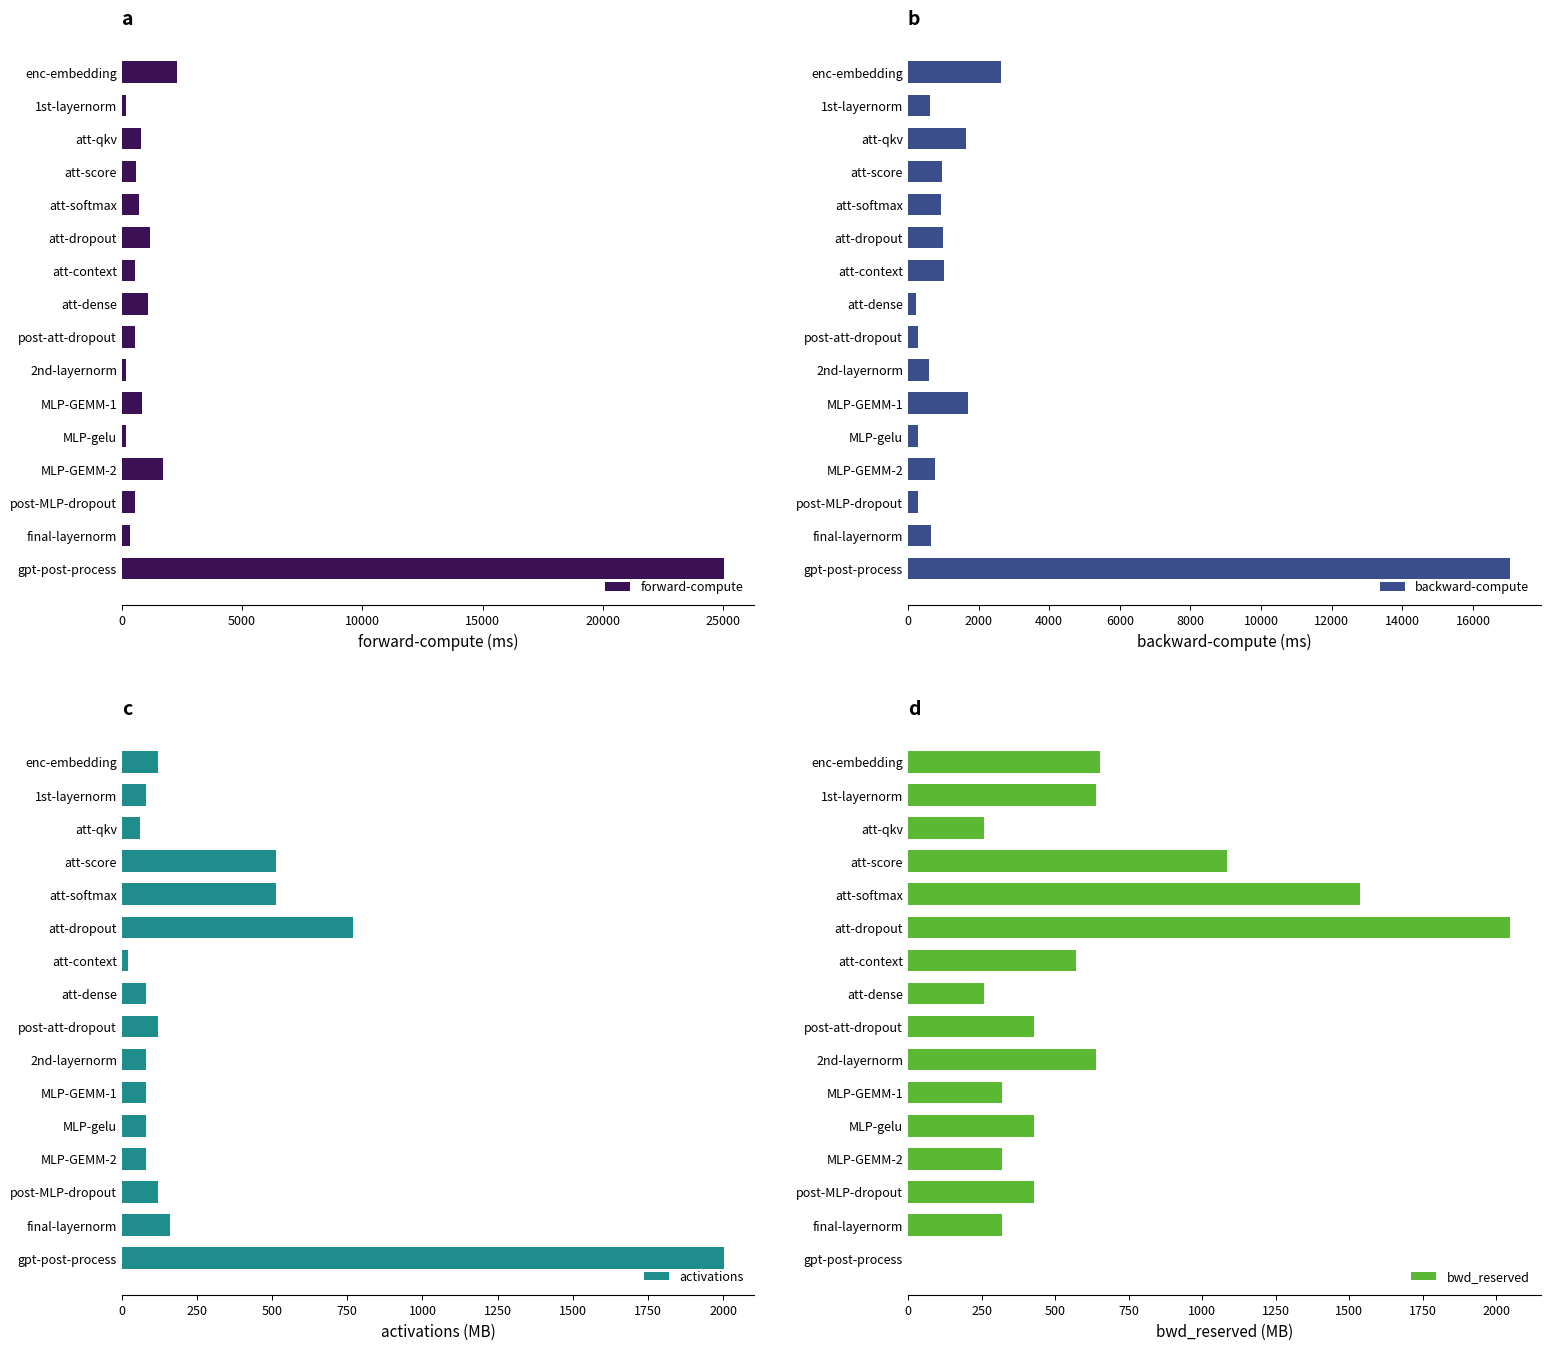

What is the sum of all forward-compute values?

36708.1